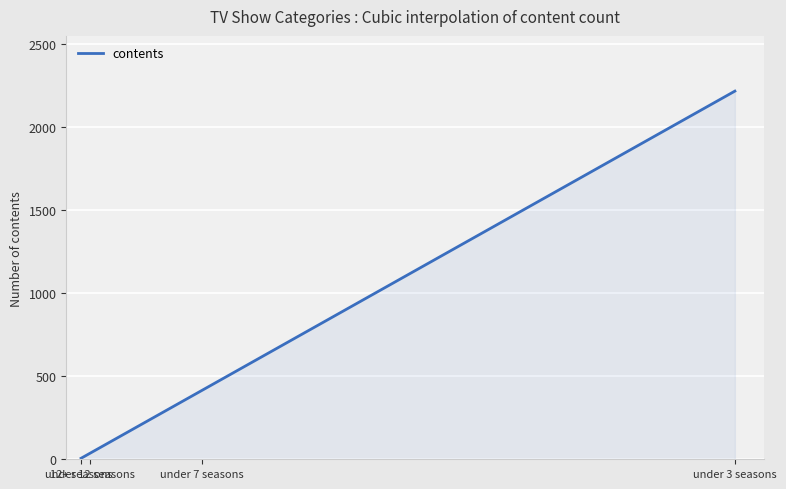

What is the maximum value shown in the chart?

2218.0